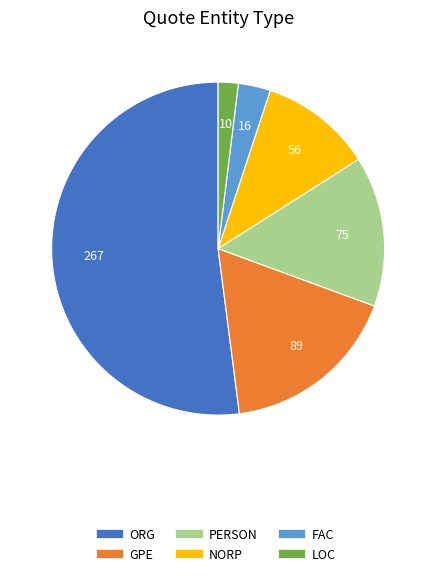

Approximately how many times larger is the value at ORG compared to PERSON?

3.6